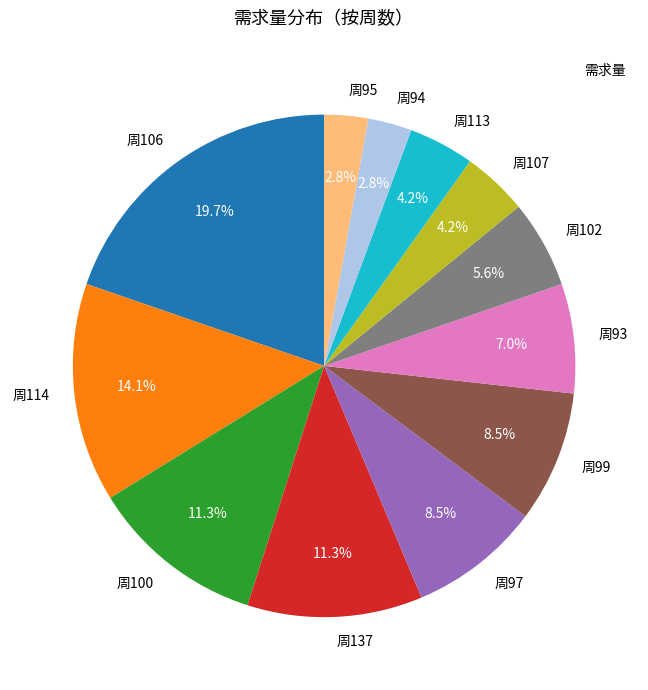

What is the ratio of the value at 周137 to the value at 周107?

2.7